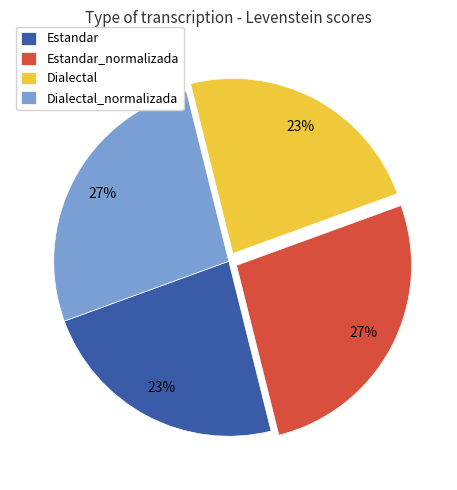

How many segments does this pie chart have?

4